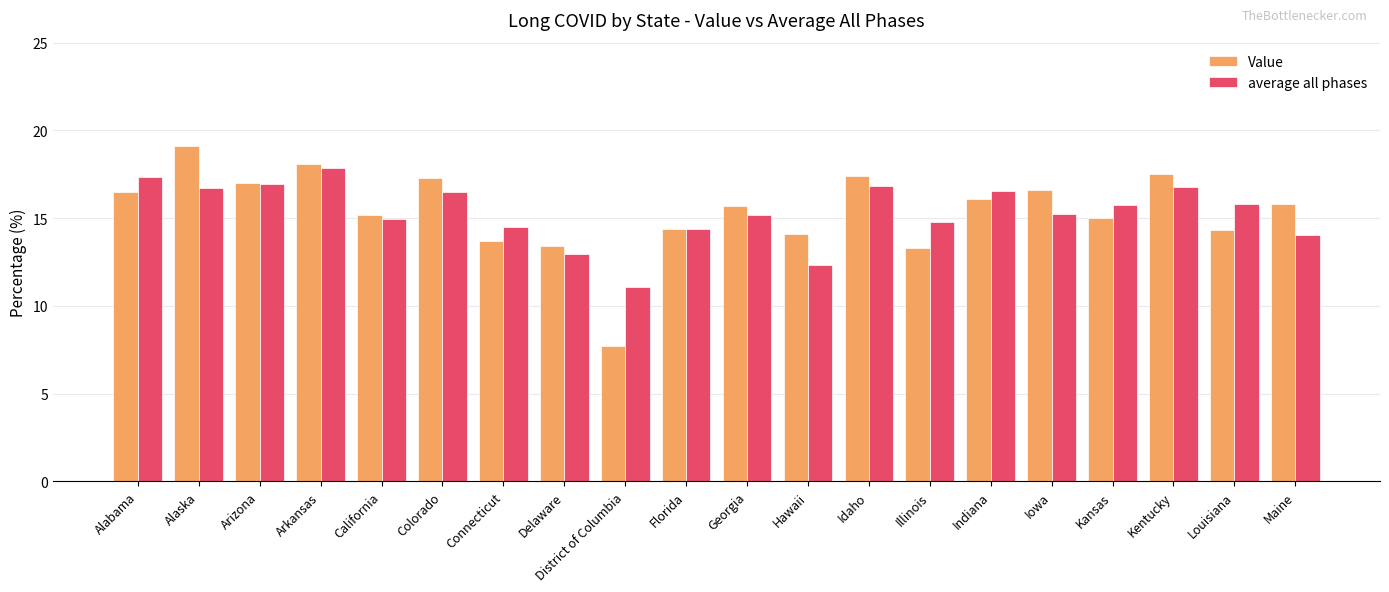

What value does the average all phases series have at Connecticut?

14.5